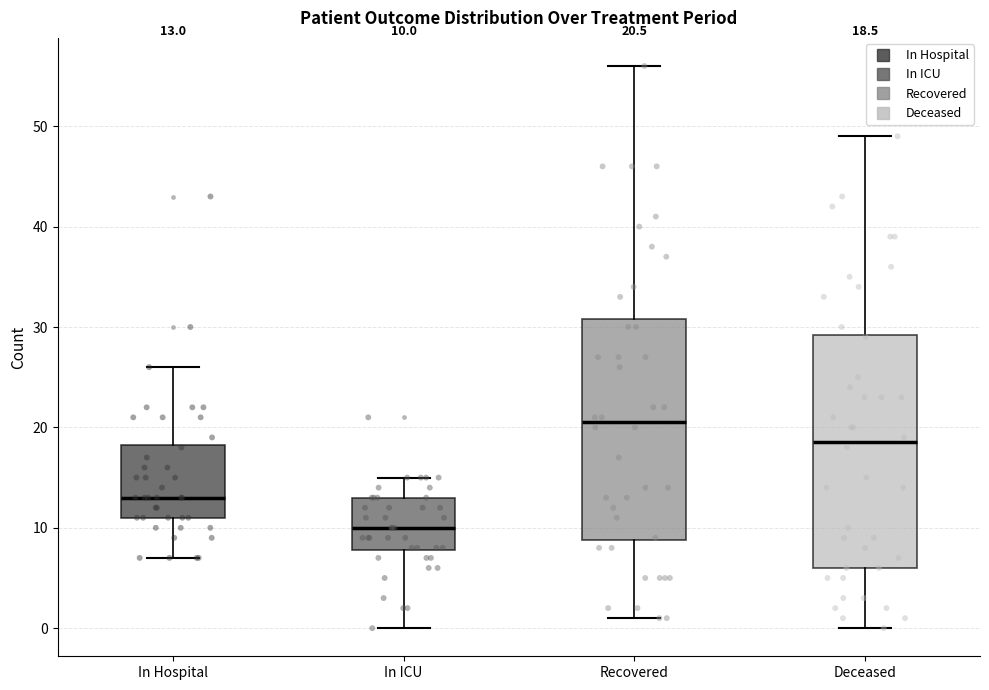

Which box's median line is the highest?

Recovered